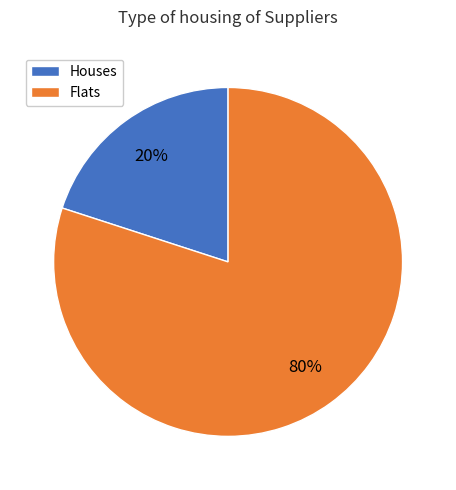

What percentage is the Houses slice, to the nearest percent?

20%